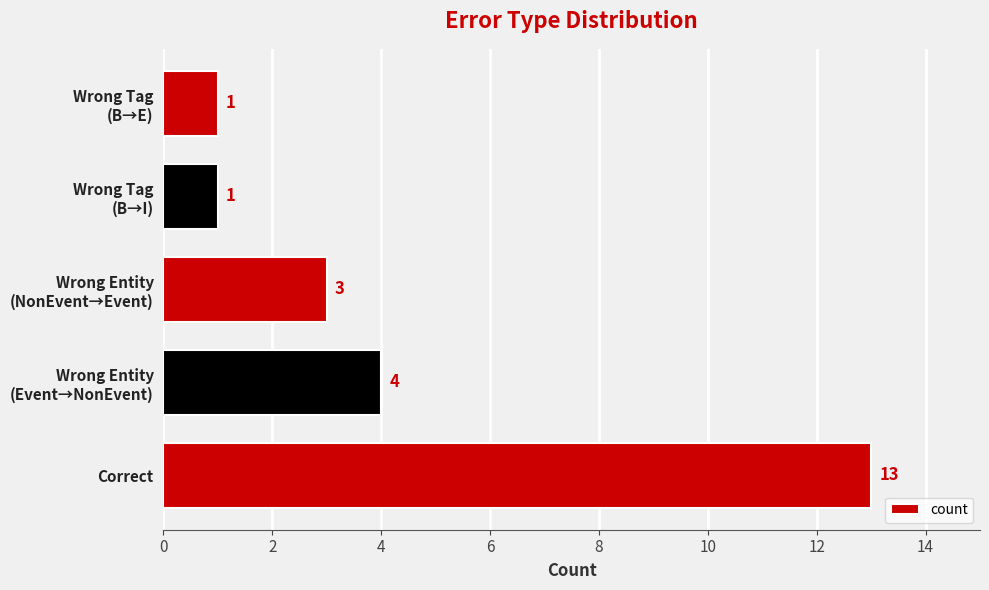

What is the difference between the maximum and second lowest values?

12